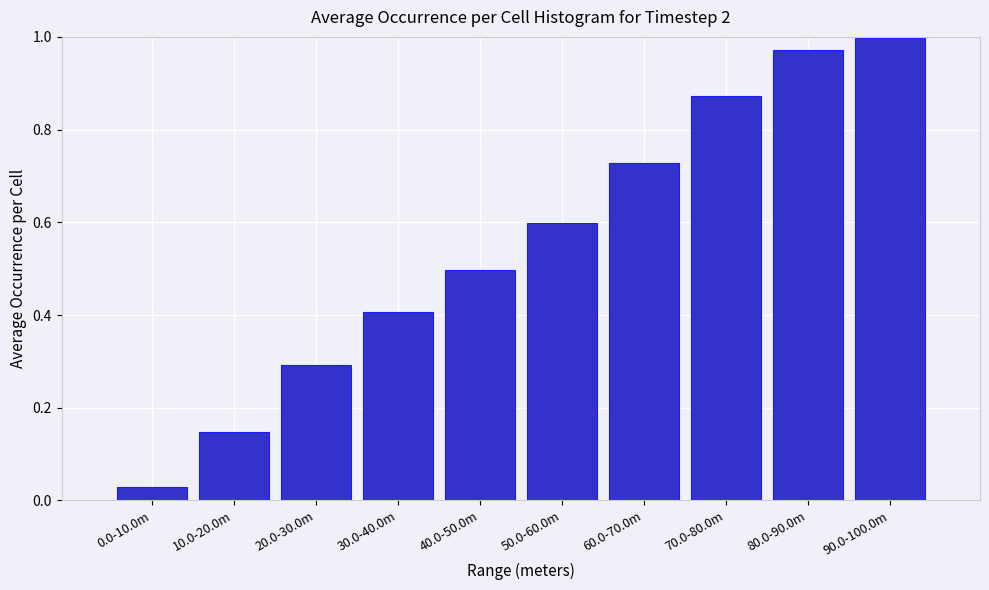

What is the label of the 9th bar from the left?

80.0-90.0m